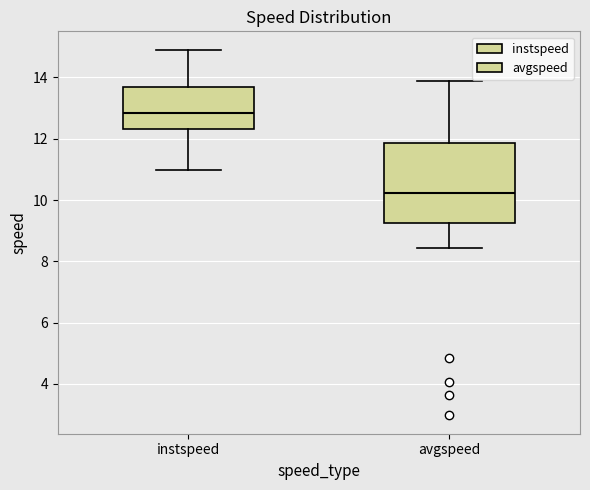

Reading left to right, read every box against the y-axis: the position of its median line, the range the box covers, and the ends of its whiskers. The values are not printed on the chart, so give them approximately, as read against the axis.

instspeed: median 12.8, box 12.4 to 13.6, whiskers 11.0 to 15.0
avgspeed: median 10.2, box 9.2 to 11.8, whiskers 8.4 to 13.8